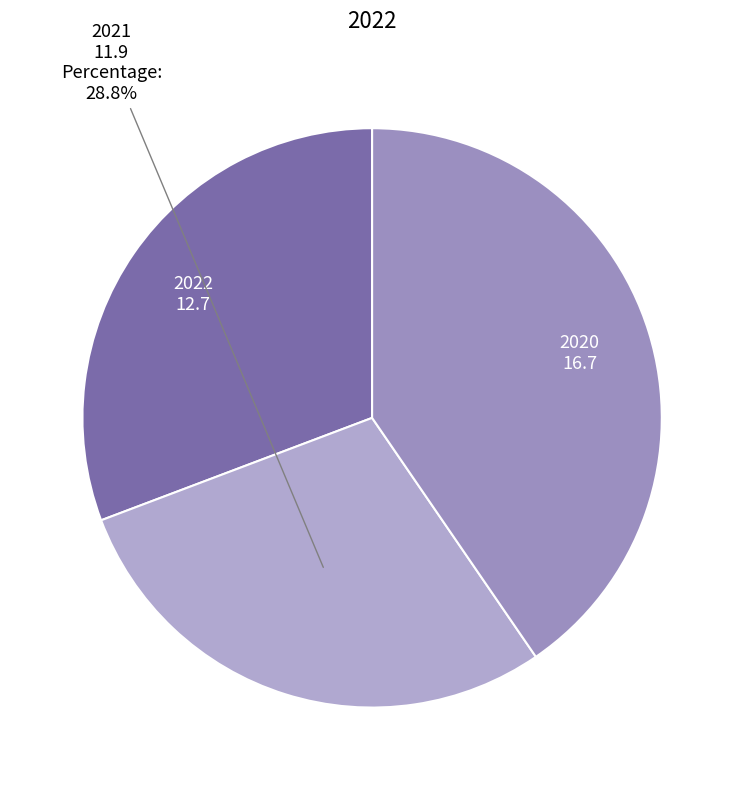

Count the number of slices in the pie.

3